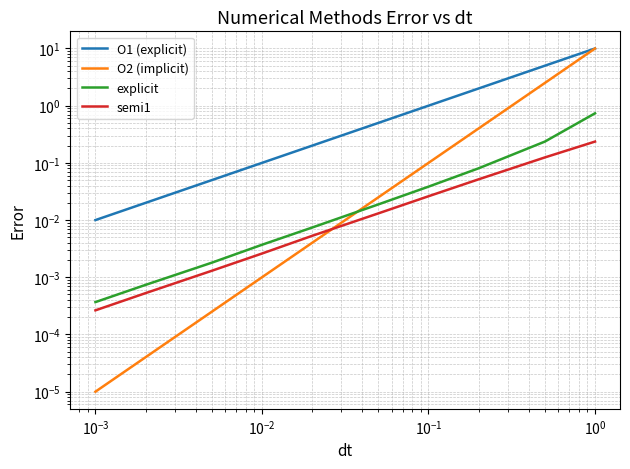

Reading left to right, what are all the values shown in this chart?

O1 (explicit): 0.0	0.0	0.1	0.1	0.2	0.5	1.0	2.0	5.0	10.0
O2 (implicit): 0.0	0.0	0.0	0.0	0.0	0.0	0.1	0.4	2.5	10.0
explicit: 0.0	0.0	0.0	0.0	0.0	0.0	0.0	0.1	0.2	0.7
semi1: 0.0	0.0	0.0	0.0	0.0	0.0	0.0	0.1	0.1	0.2